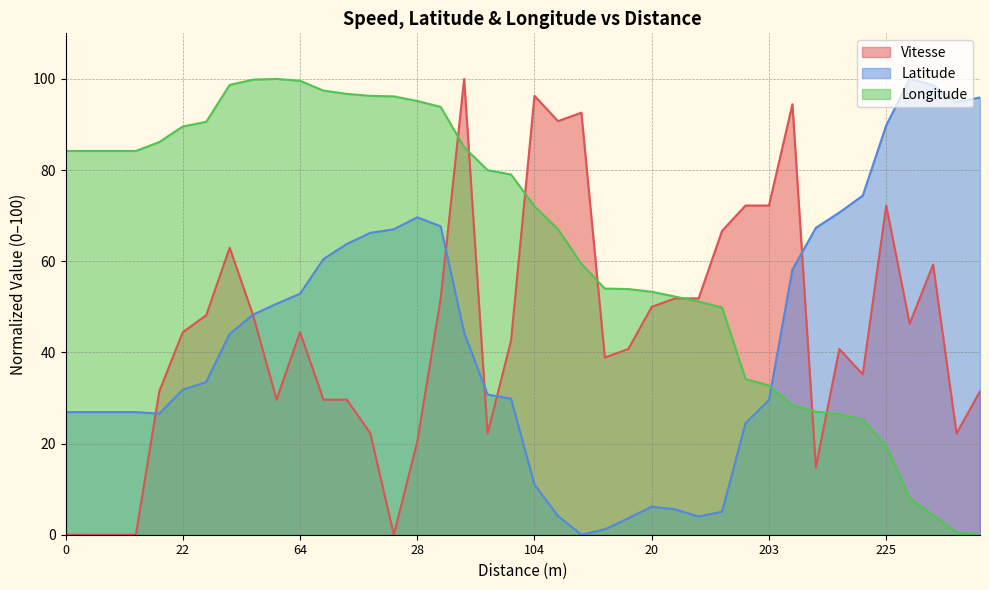

The value of Vitesse at 148 is 35.2. True or false?

True